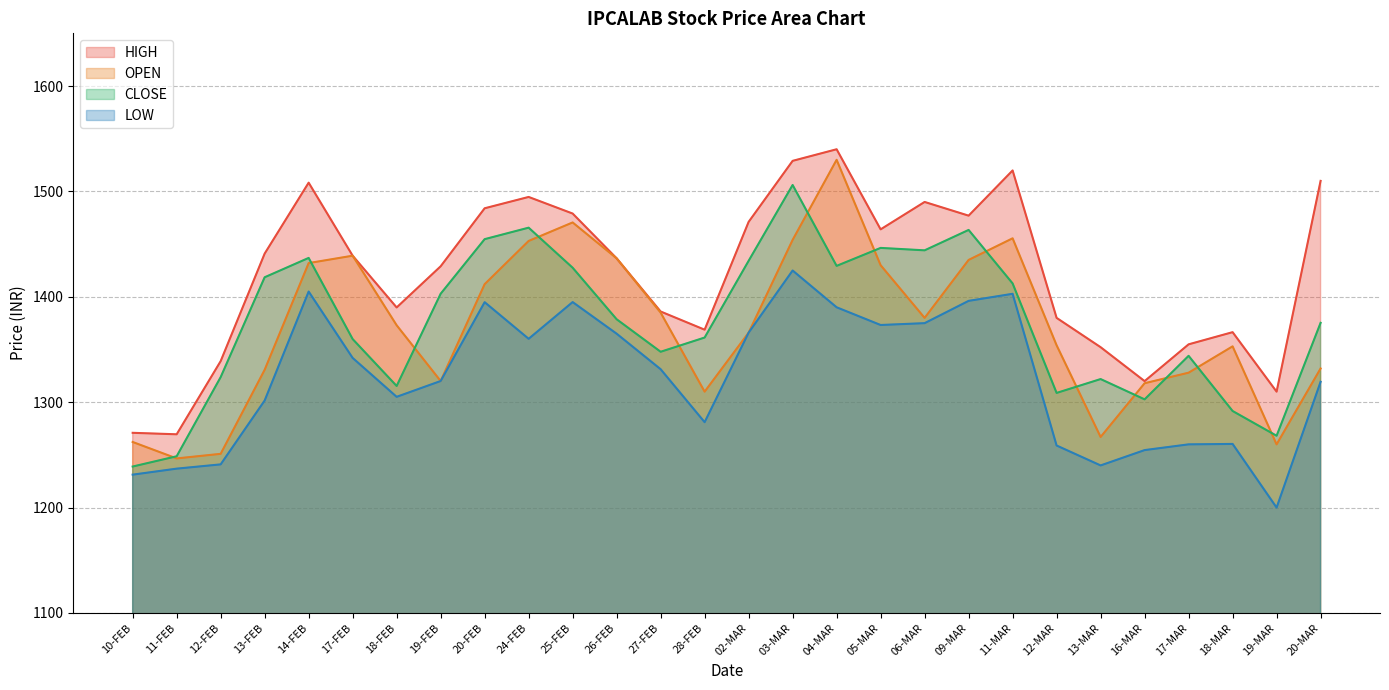

Which series has the largest range (max minus min)?

OPEN